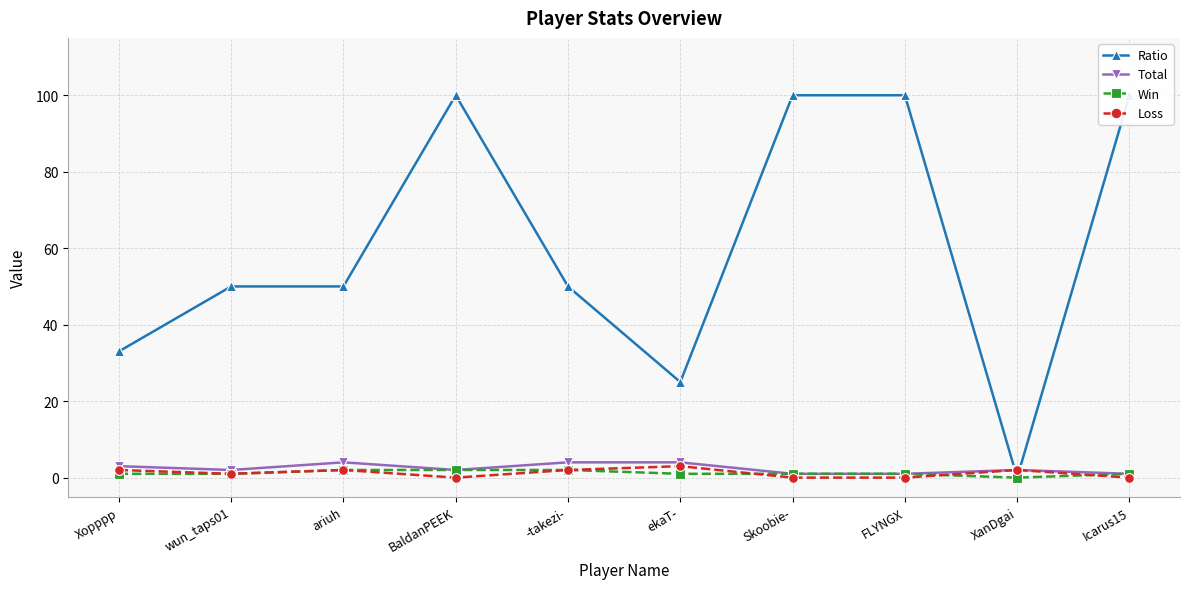

Where does the Ratio series first go above 50?

BaldanPEEK